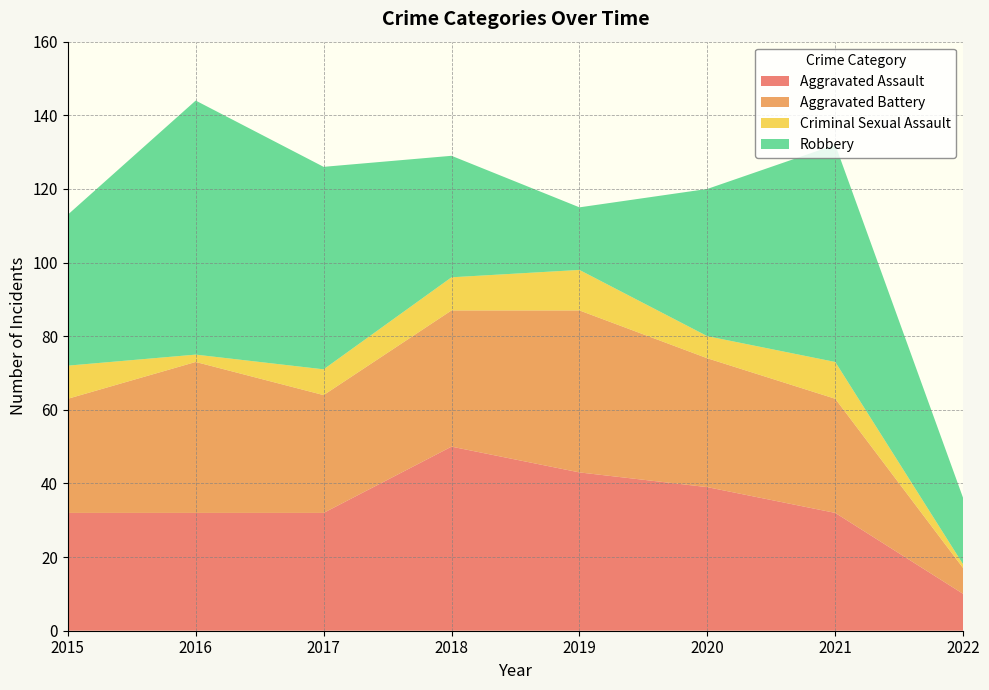

Reading left to right, transcribe all the data shown in this chart.

Aggravated Assault: 2015=32	2016=32	2017=32	2018=50	2019=43	2020=39	2021=32	2022=10
Aggravated Battery: 2015=31	2016=41	2017=32	2018=37	2019=44	2020=35	2021=31	2022=7
Criminal Sexual Assault: 2015=9	2016=2	2017=7	2018=9	2019=11	2020=6	2021=10	2022=1
Robbery: 2015=41	2016=69	2017=55	2018=33	2019=17	2020=40	2021=59	2022=18